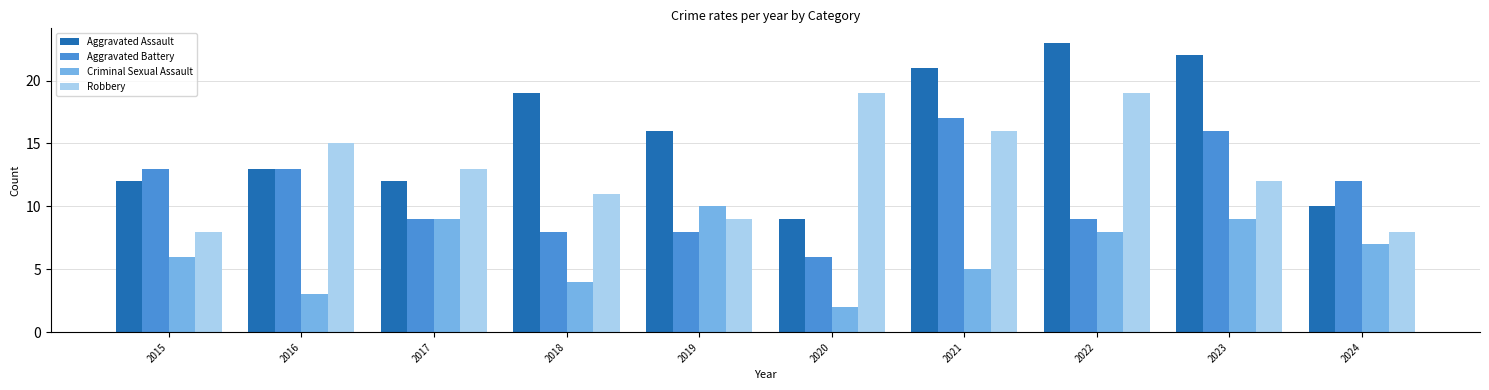

Reading left to right, what are all the values shown in this chart?

Aggravated Assault: 12	13	12	19	16	9	21	23	22	10
Aggravated Battery: 13	13	9	8	8	6	17	9	16	12
Criminal Sexual Assault: 6	3	9	4	10	2	5	8	9	7
Robbery: 8	15	13	11	9	19	16	19	12	8